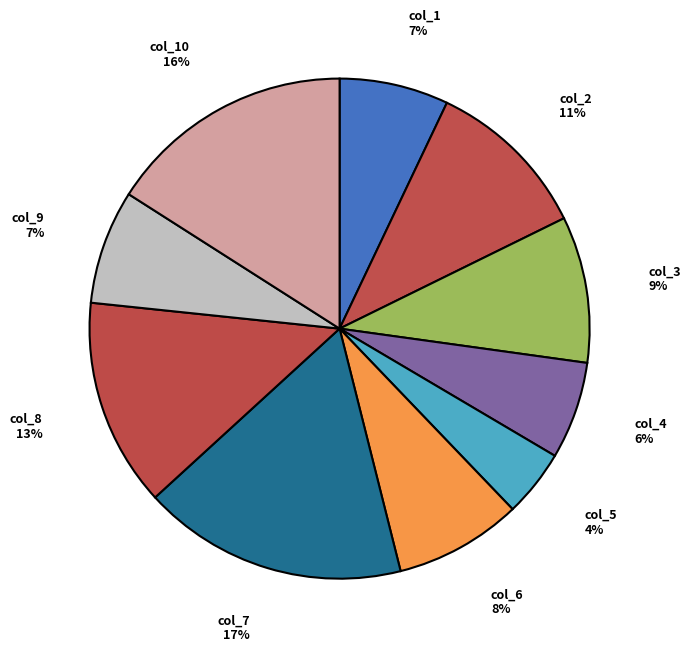

To the nearest percent, what is the difference between the largest and smallest slice percentages?

13%